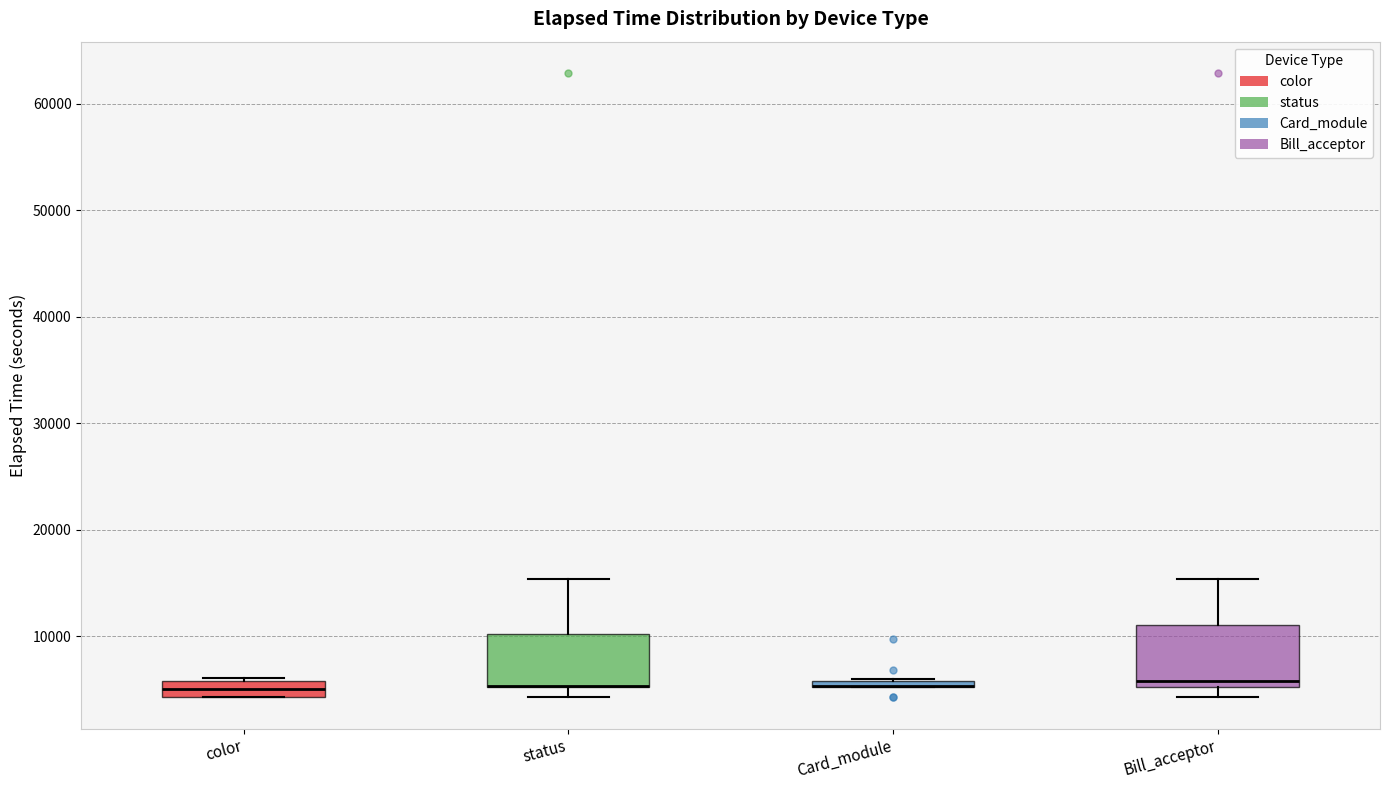

Where is the lower edge of the box for Card_module on the y-axis? The values are not printed on the chart, so give them approximately, as read against the axis.

5000